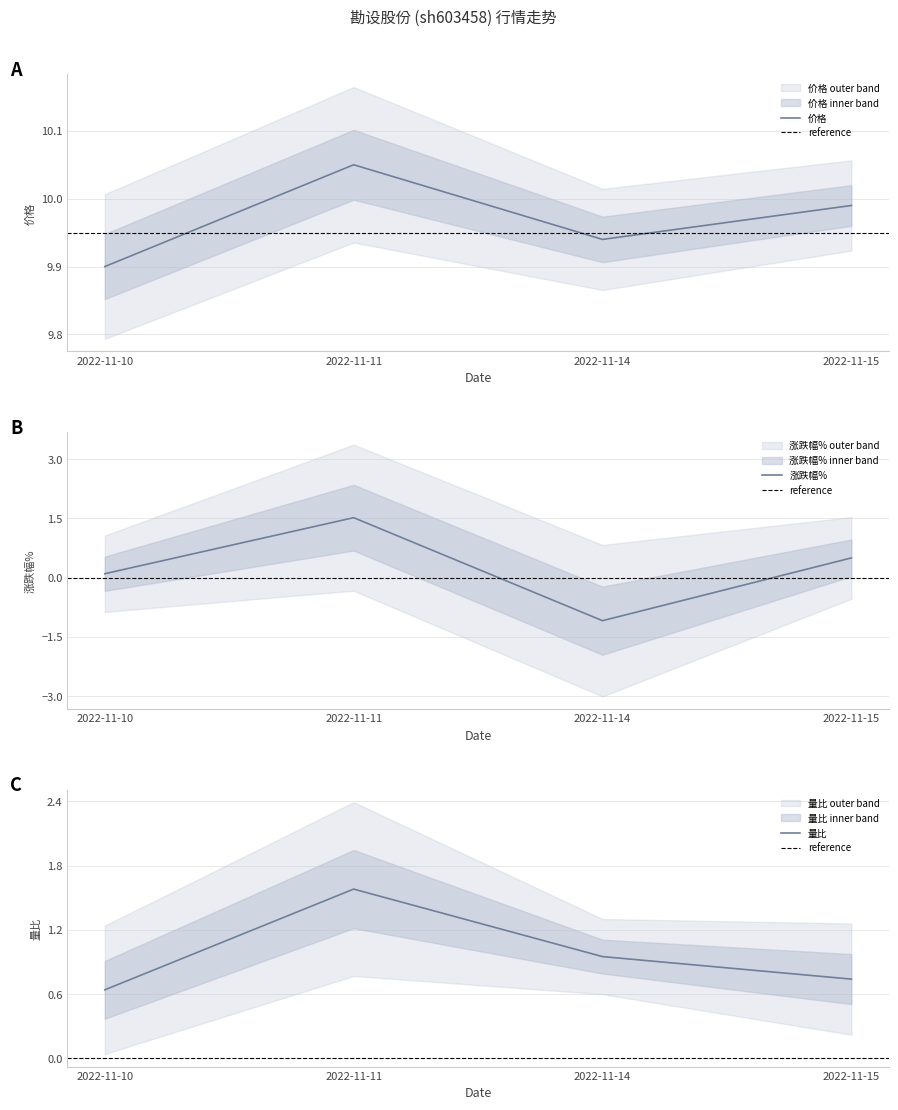

What is the value of the 量比 point at the 4th from the left?

0.7